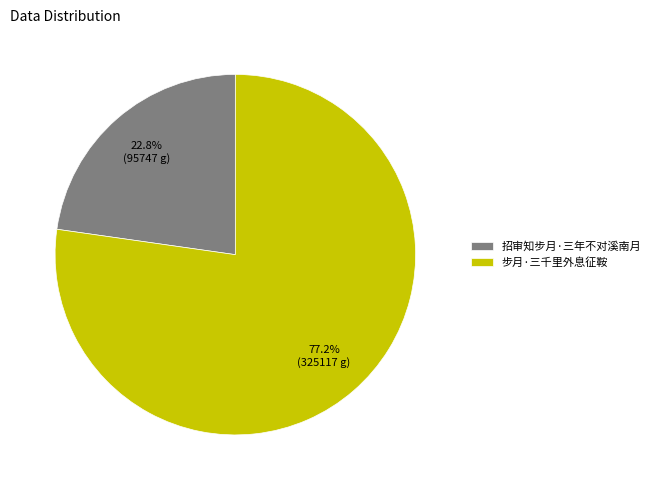

Which has a higher value, 招审知步月·三年不对溪南月 or 步月·三千里外息征鞍?

步月·三千里外息征鞍